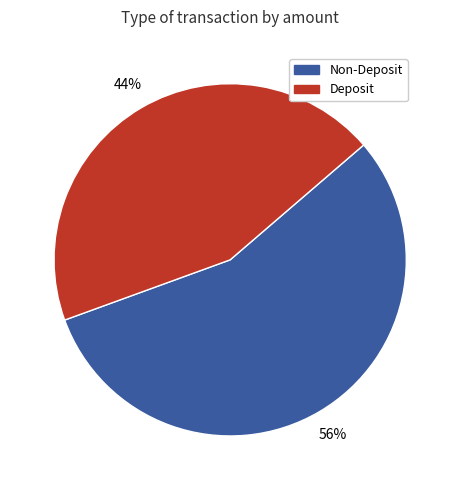

Rank the categories by value from highest to lowest.

Non-Deposit, Deposit